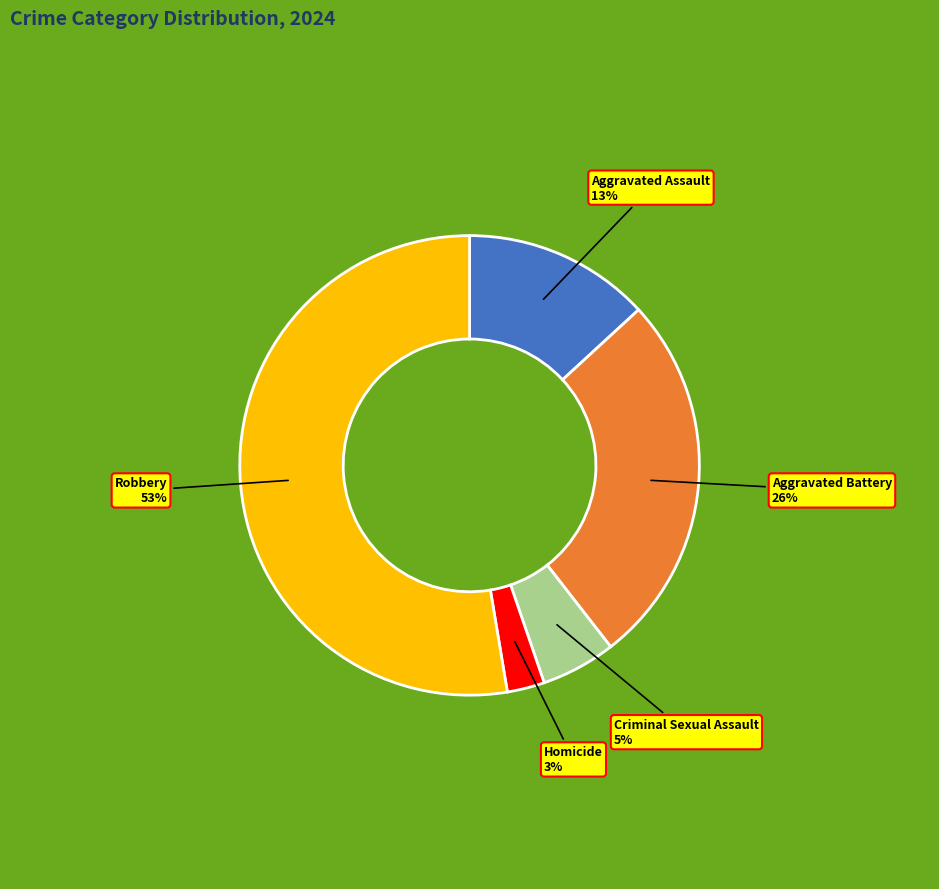

The Criminal Sexual Assault slice represents 20% of the pie. True or false?

False